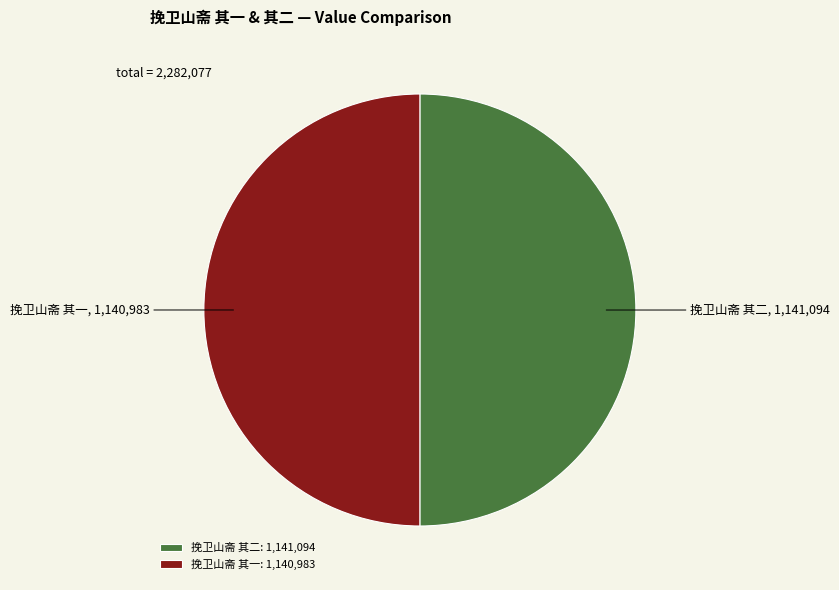

Is the sum of 挽卫山斋 其二 and 挽卫山斋 其一 greater than half?

Yes